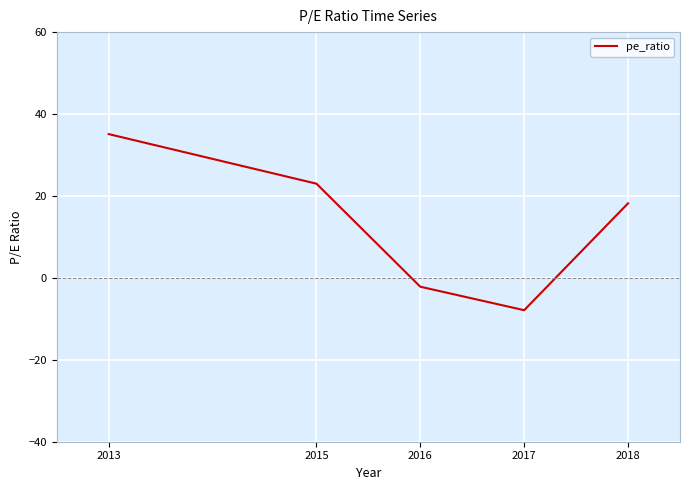

Rank the categories by value from lowest to highest.

2017, 2016, 2018, 2015, 2013